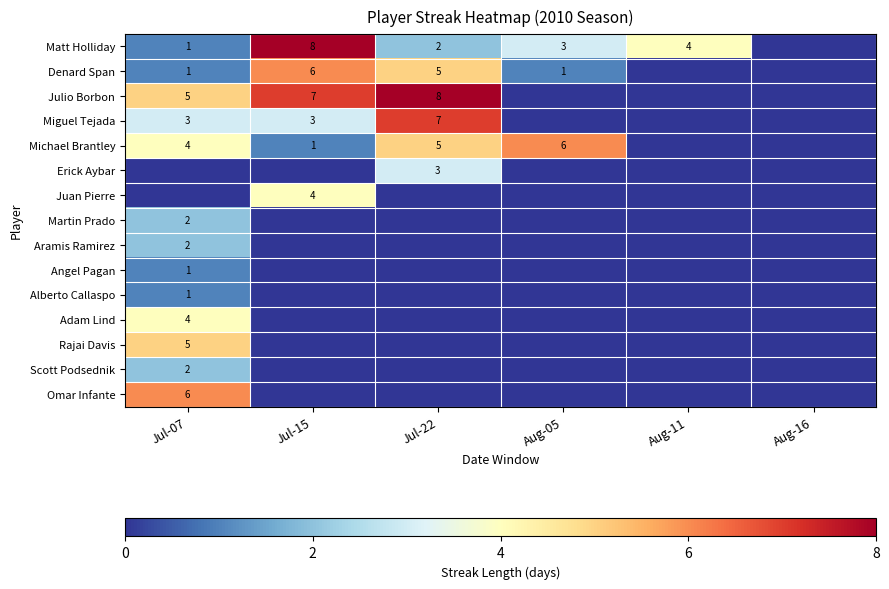

Where does the Miguel Tejada series first go above 3?

Jul-22